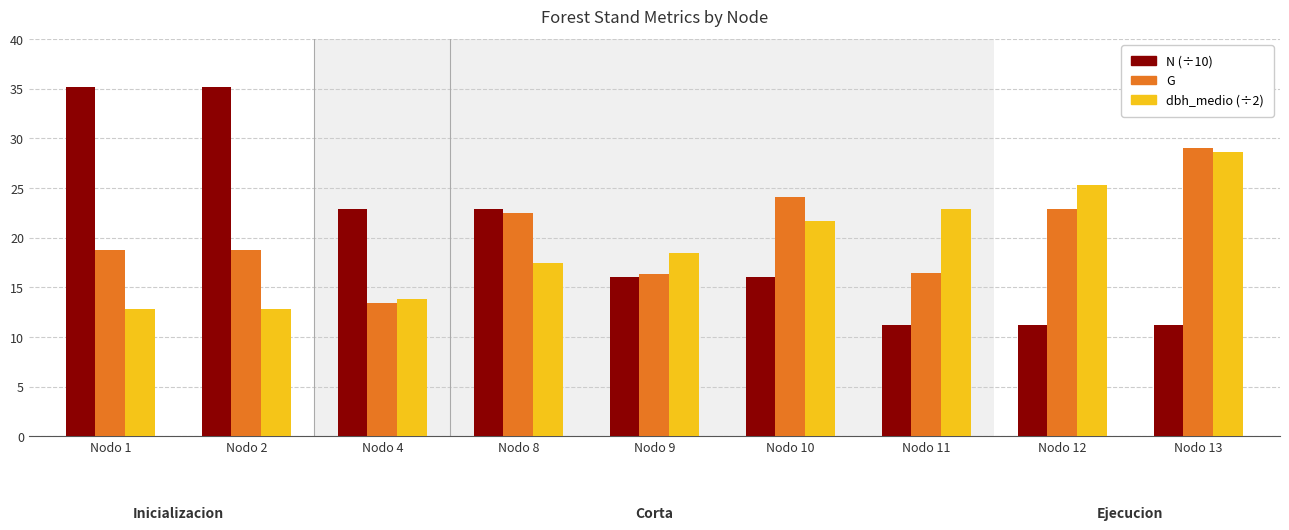

What is the total value across all series at Nodo 8?

62.8